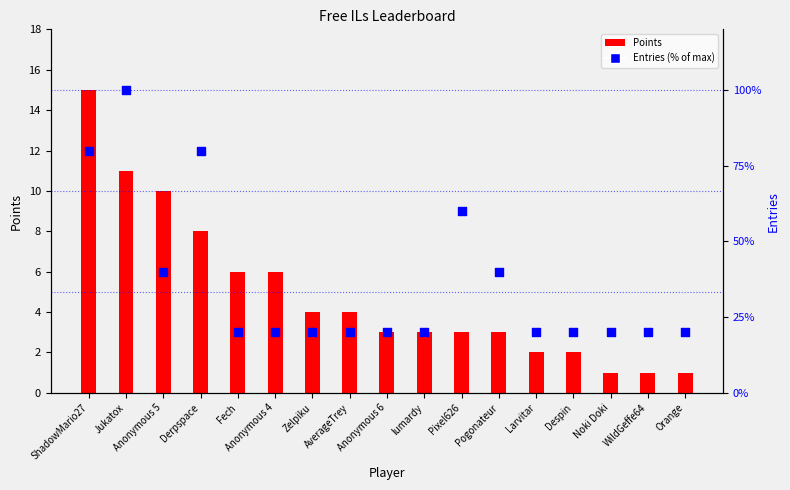

Is the value of Entries (% of max) at Zelpiku greater than the value of Points at Noki Doki?

Yes